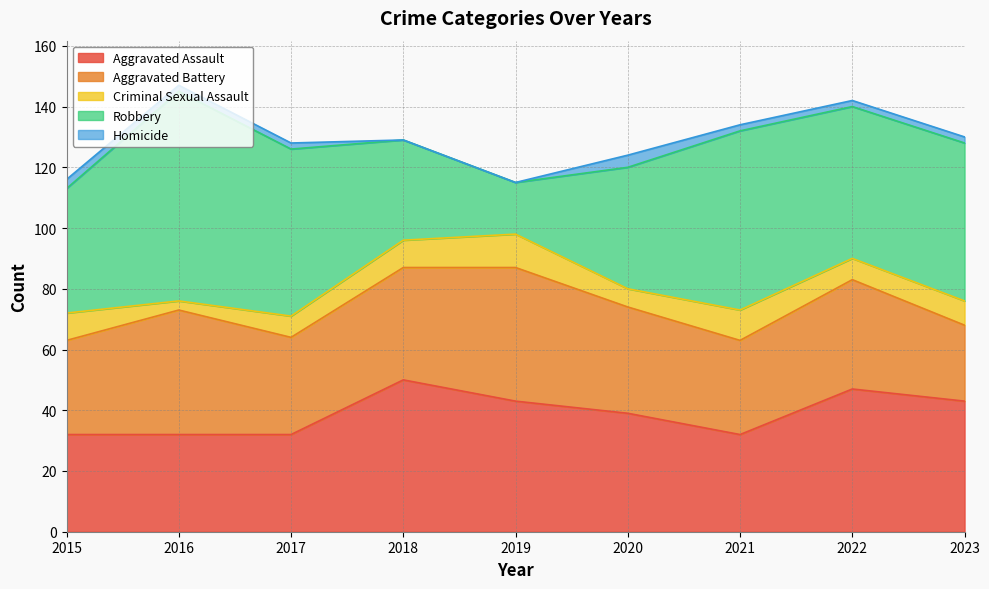

Where is the first local maximum for Aggravated Assault?

2018